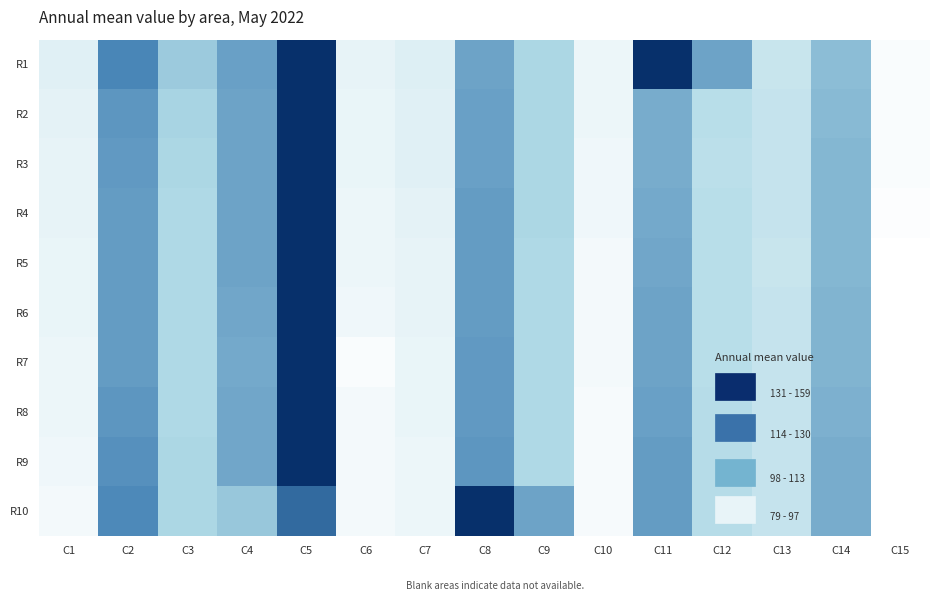

Reading left to right, transcribe all the data shown in this chart.

R1: C1=89	C2=131	C3=110	C4=123	C5=159	C6=87	C7=90	C8=122	C9=106	C10=85	C11=159	C12=122	C13=97	C14=114	C15=81
R2: C1=88	C2=126	C3=107	C4=122	C5=159	C6=86	C7=89	C8=123	C9=106	C10=85	C11=119	C12=102	C13=98	C14=115	C15=81
R3: C1=87	C2=125	C3=106	C4=122	C5=159	C6=86	C7=89	C8=123	C9=106	C10=84	C11=119	C12=101	C13=98	C14=116	C15=81
R4: C1=87	C2=124	C3=105	C4=122	C5=159	C6=85	C7=88	C8=124	C9=106	C10=84	C11=120	C12=102	C13=98	C14=116	C15=80
R5: C1=86	C2=124	C3=105	C4=122	C5=159	C6=85	C7=87	C8=124	C9=105	C10=83	C11=121	C12=102	C13=97	C14=116	C15=79
R6: C1=86	C2=124	C3=105	C4=121	C5=159	C6=84	C7=87	C8=124	C9=105	C10=83	C11=122	C12=102	C13=98	C14=117	C15=79
R7: C1=85	C2=124	C3=105	C4=120	C5=159	C6=81	C7=86	C8=125	C9=105	C10=83	C11=122	C12=102	C13=98	C14=117	C15=79
R8: C1=85	C2=126	C3=105	C4=121	C5=159	C6=83	C7=86	C8=125	C9=105	C10=82	C11=123	C12=103	C13=98	C14=118	C15=78
R9: C1=84	C2=128	C3=106	C4=121	C5=159	C6=83	C7=85	C8=126	C9=105	C10=82	C11=124	C12=103	C13=98	C14=119	C15=78
R10: C1=83	C2=130	C3=106	C4=111	C5=140	C6=83	C7=85	C8=159	C9=122	C10=82	C11=124	C12=103	C13=98	C14=119	C15=77